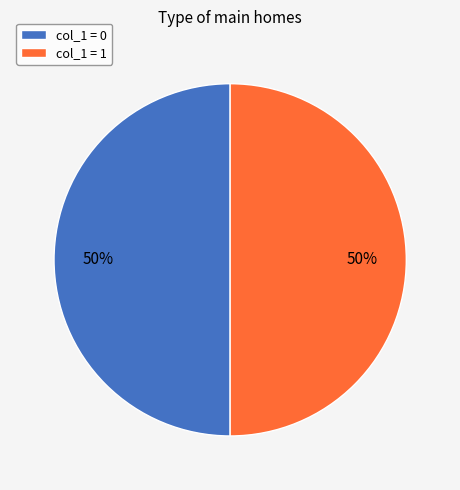

To the nearest percent, what is the average slice percentage?

50%